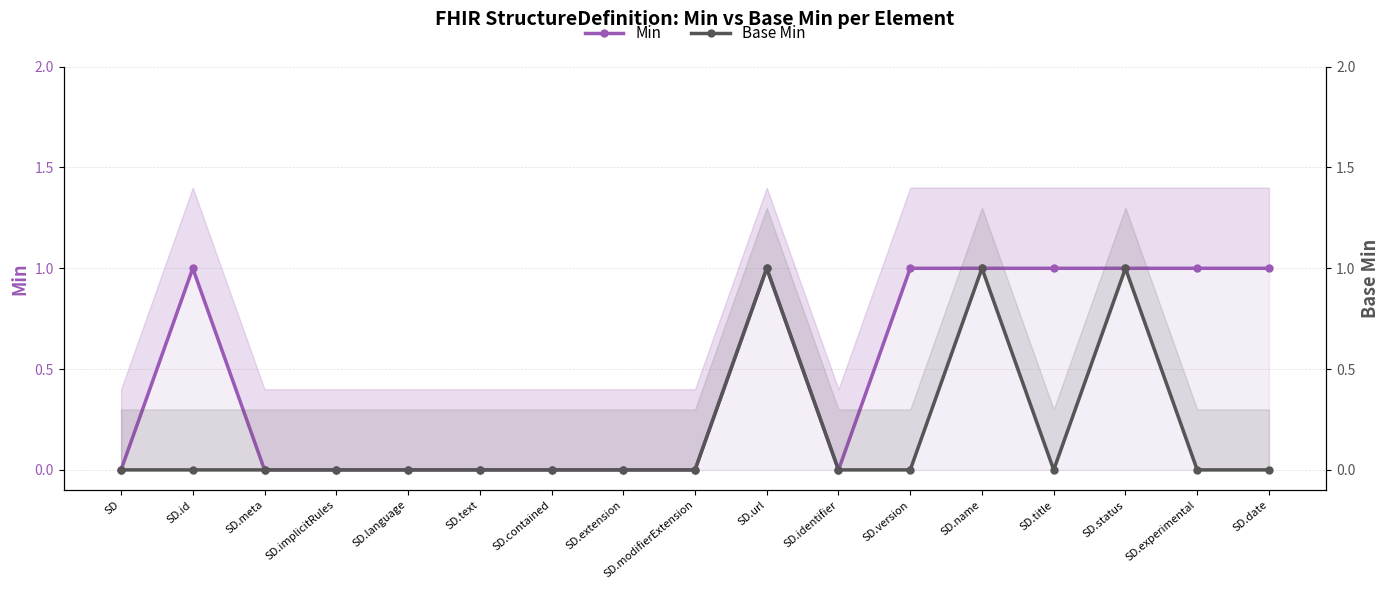

Reading left to right, transcribe all the data shown in this chart.

Min: 0	1	0	0	0	0	0	0	0	1	0	1	1	1	1	1	1
Base Min: 0	0	0	0	0	0	0	0	0	1	0	0	1	0	1	0	0